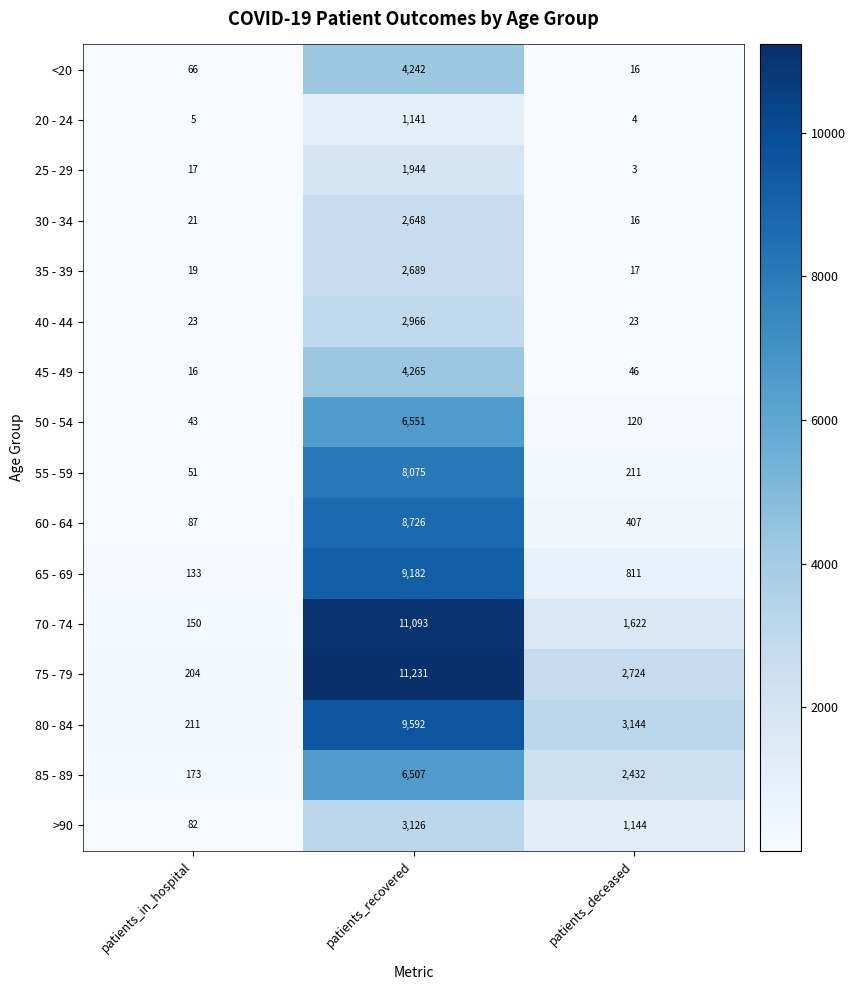

Rank the series at patients_recovered from lowest to highest value.

20 - 24, 25 - 29, 30 - 34, 35 - 39, 40 - 44, >90, <20, 45 - 49, 85 - 89, 50 - 54, 55 - 59, 60 - 64, 65 - 69, 80 - 84, 70 - 74, 75 - 79